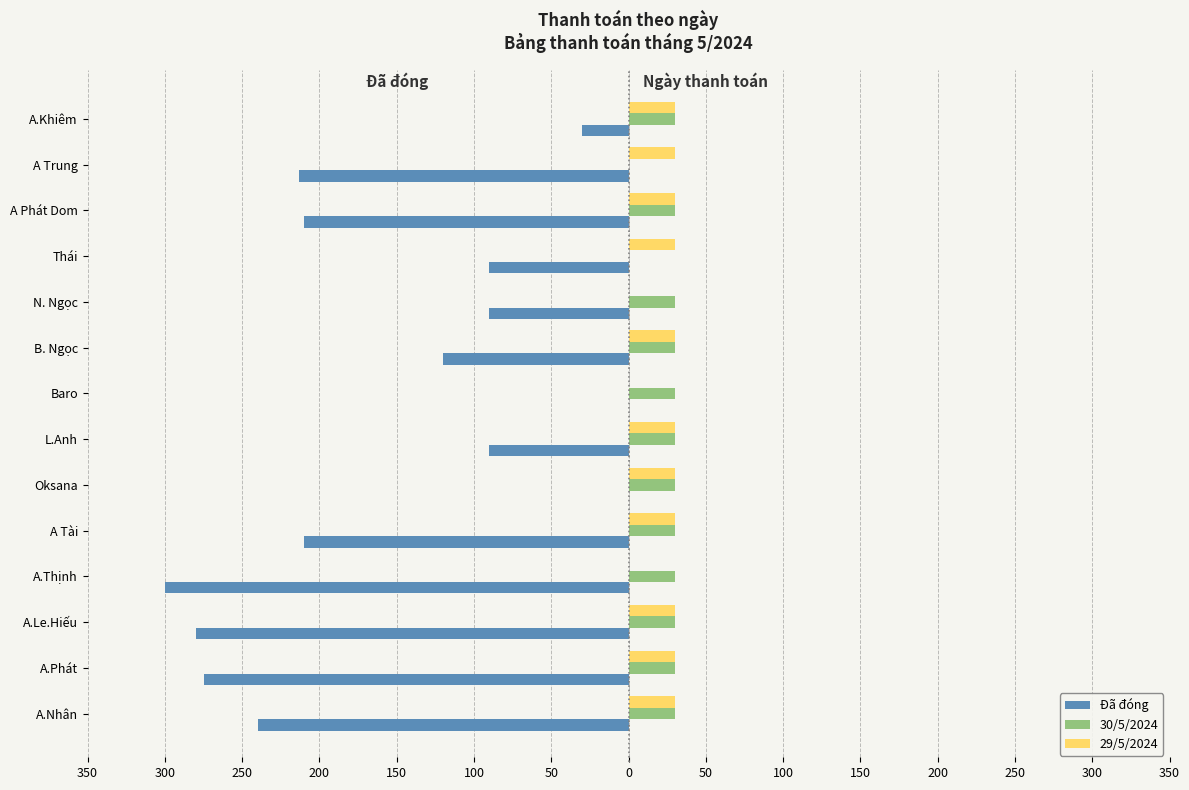

What are all the series names shown in the legend?

Đã đóng, 30/5/2024, 29/5/2024